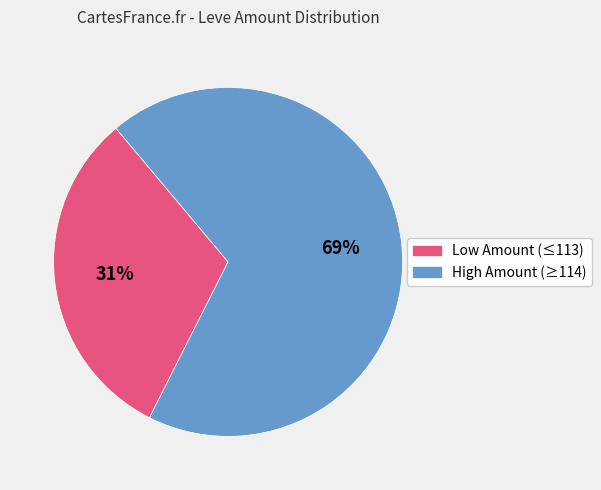

To the nearest percent, what is the average slice percentage?

50%